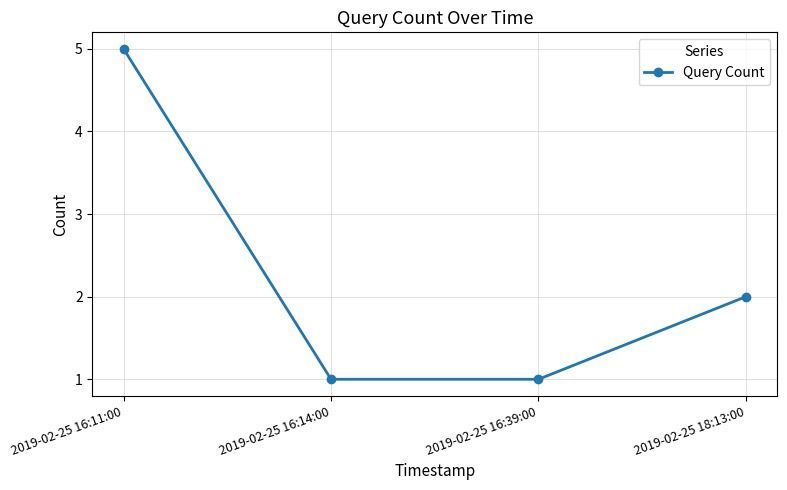

What is the average value?

2